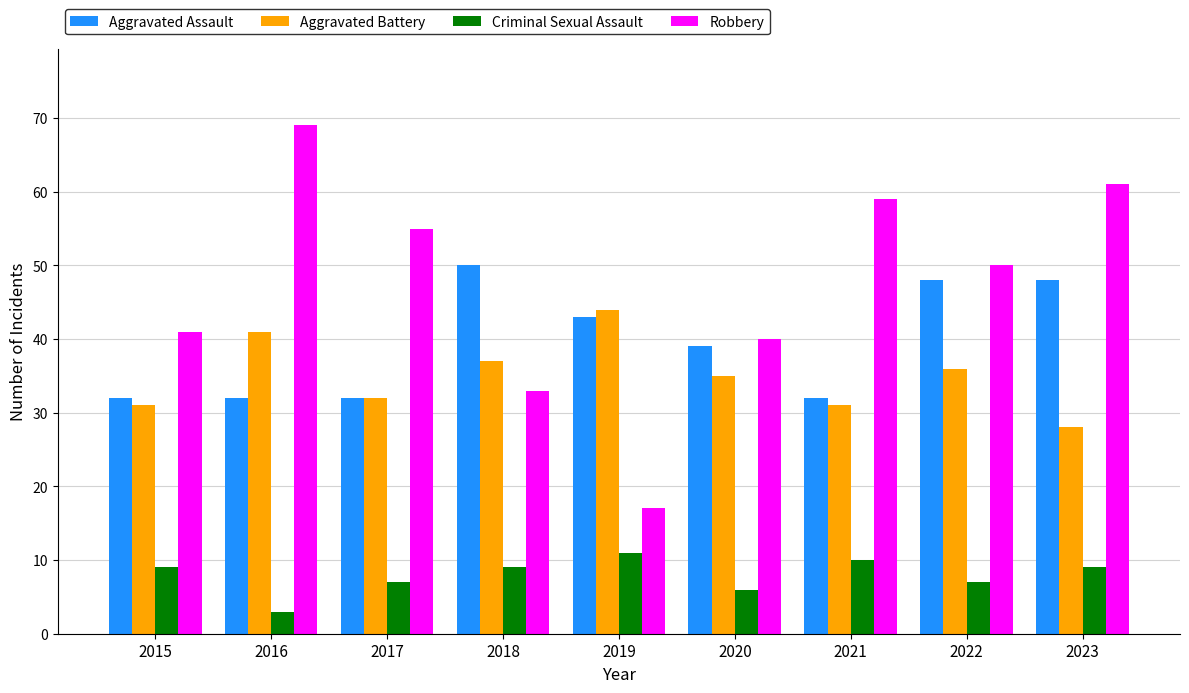

Is it true that Robbery equals 10 at 2019?

False